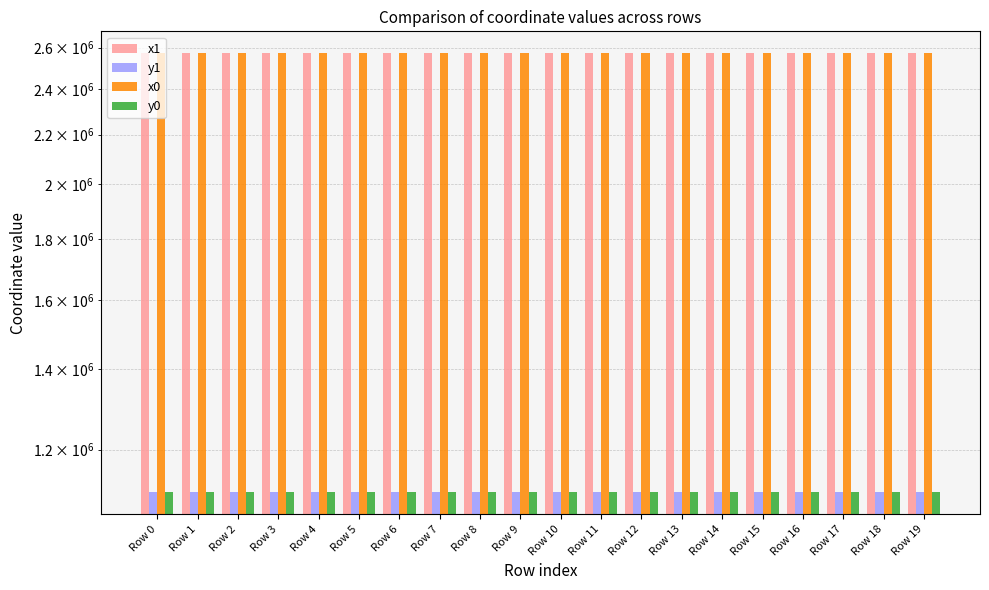

The y1 series shows 1105829.7 at Row 4. True or false?

True